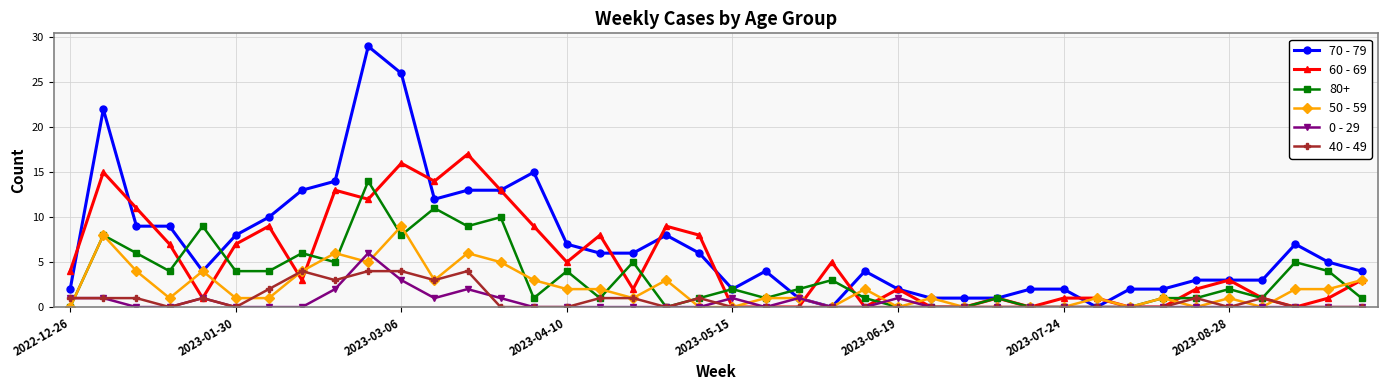

Which series has the largest range (max minus min)?

70 - 79